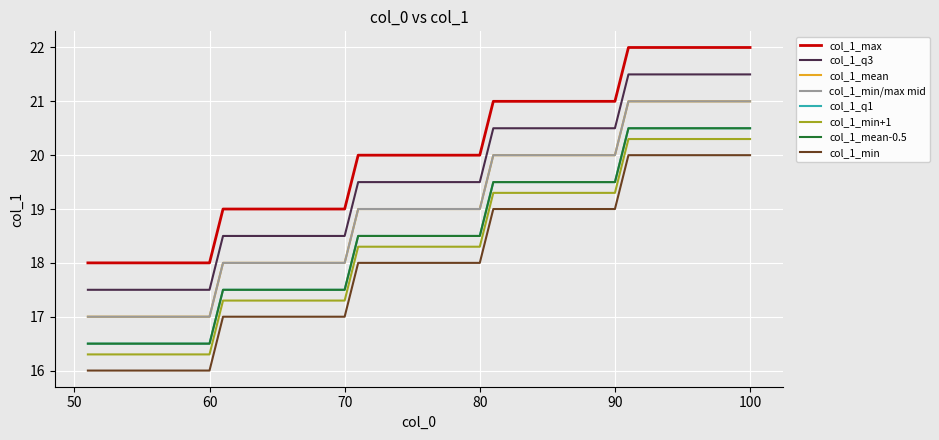

True or false: col_1_min has more than 0 points higher than both neighbors.

False